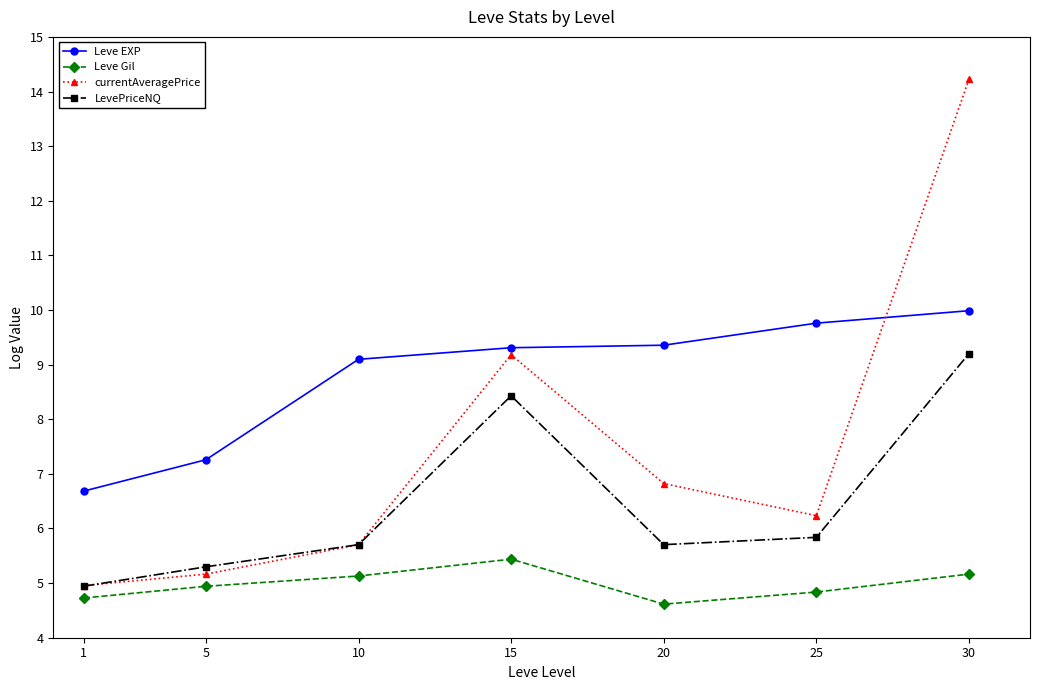

What is the difference between the highest and lowest values at 1?

2.0